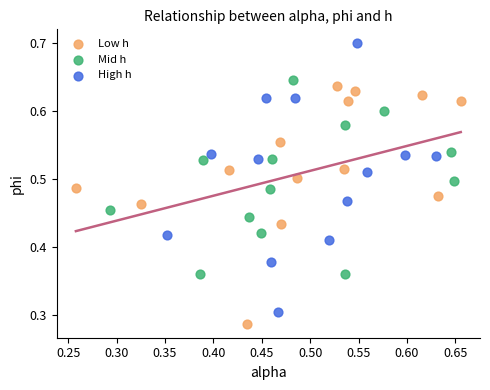

What are all the series names shown in the legend?

Low h, Mid h, High h